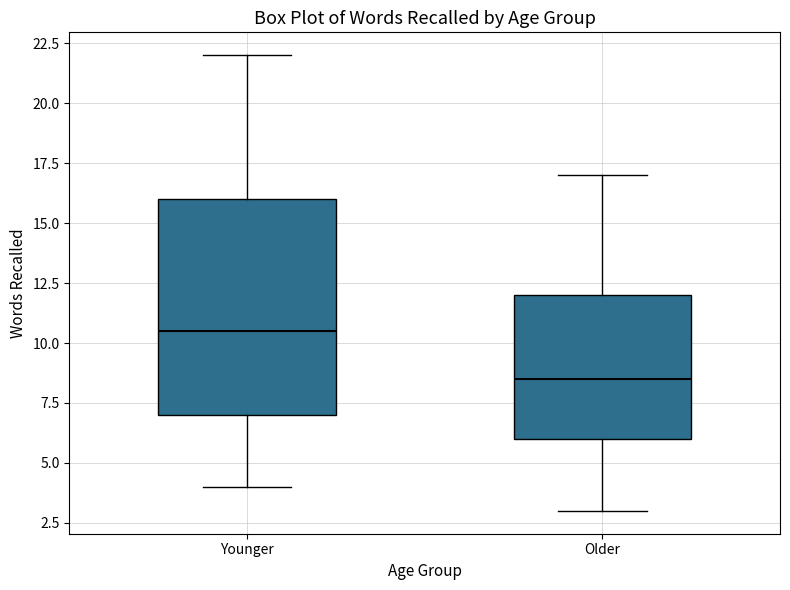

Where does the lower whisker of the box for Older end on the y-axis? The values are not printed on the chart, so give them approximately, as read against the axis.

3.0